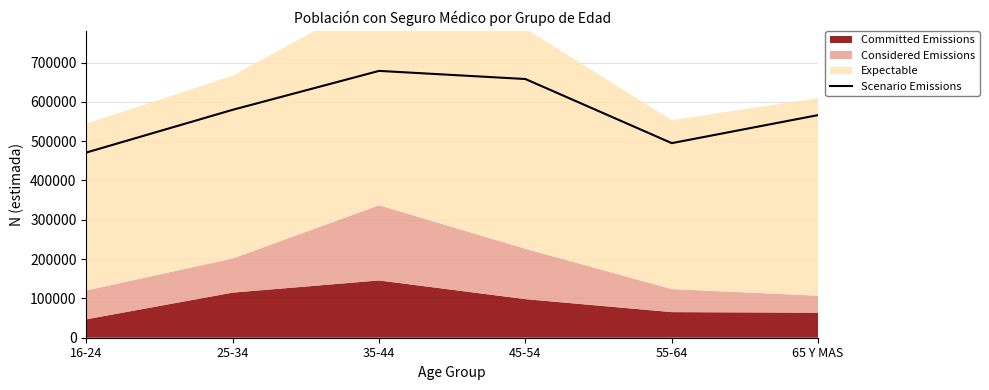

What is the lowest value of the Scenario Emissions series?

471158